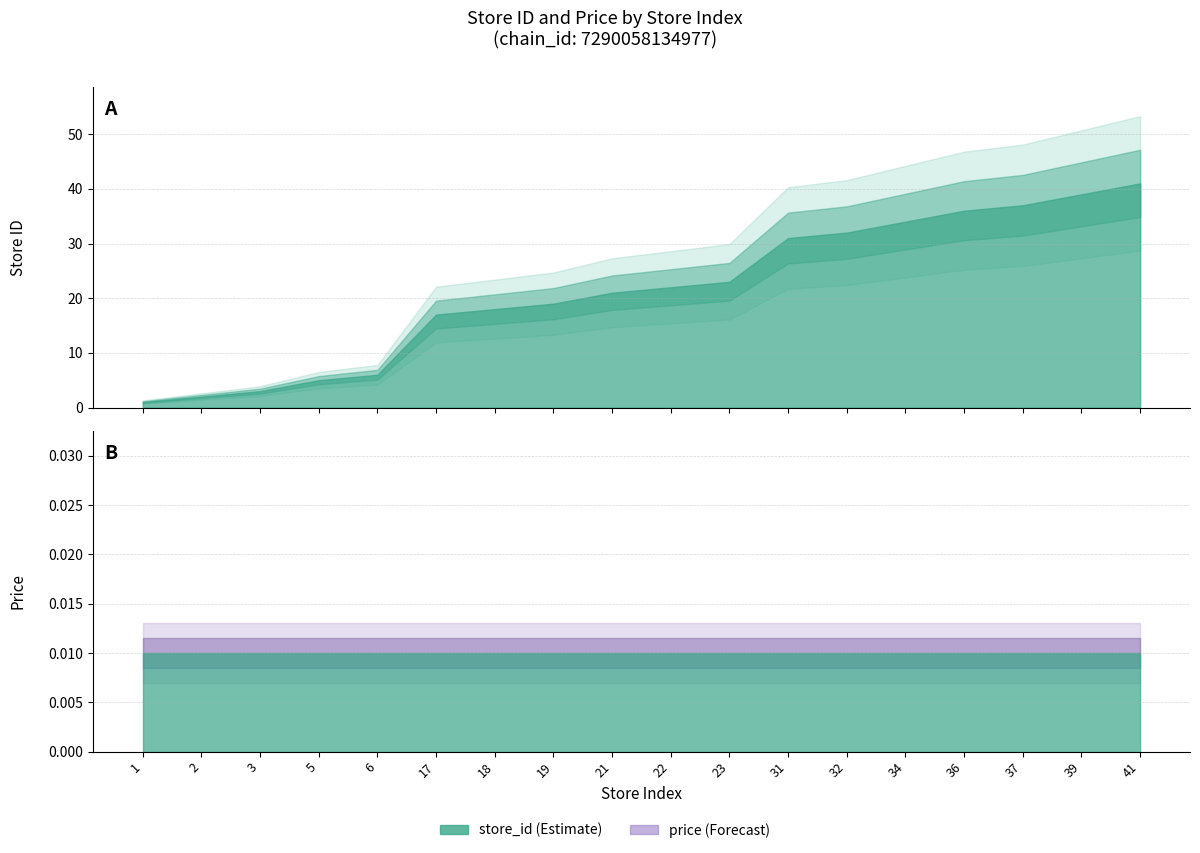

List the labels in order of store_id value, largest first.

41, 39, 37, 36, 34, 32, 31, 23, 22, 21, 19, 18, 17, 6, 5, 3, 2, 1